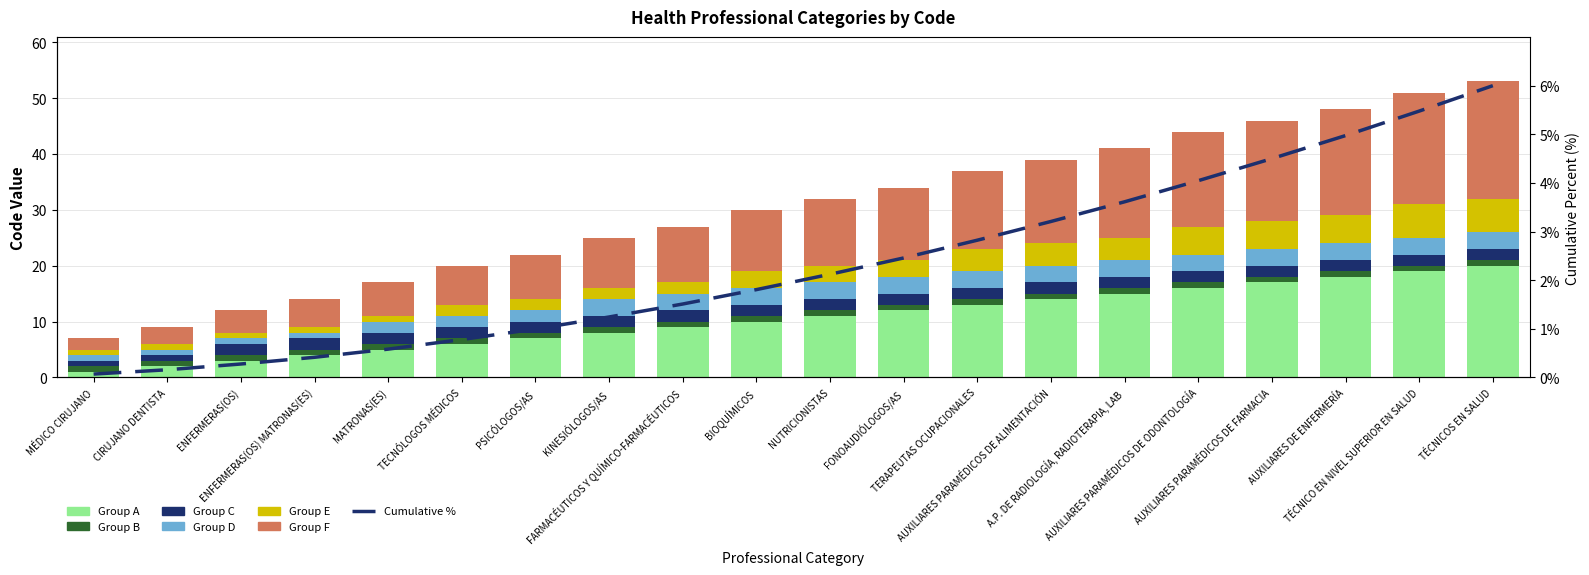

What is the difference between the maximum and minimum values in the Group E series?

5